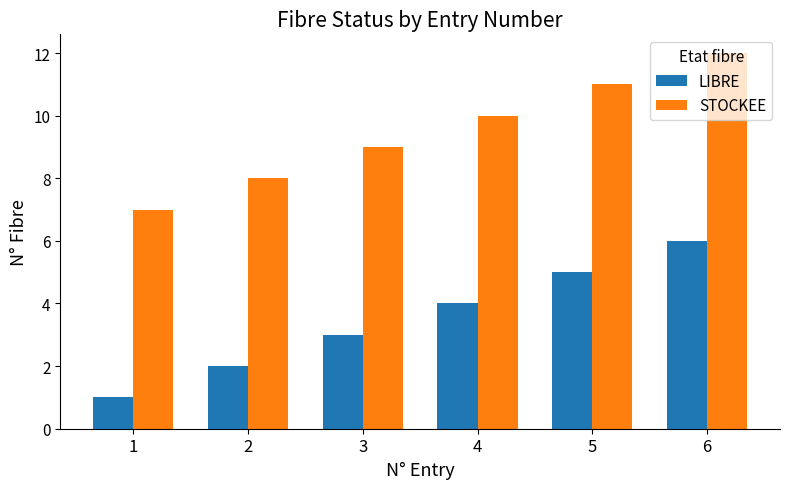

What is the total value across all series at 1?

8